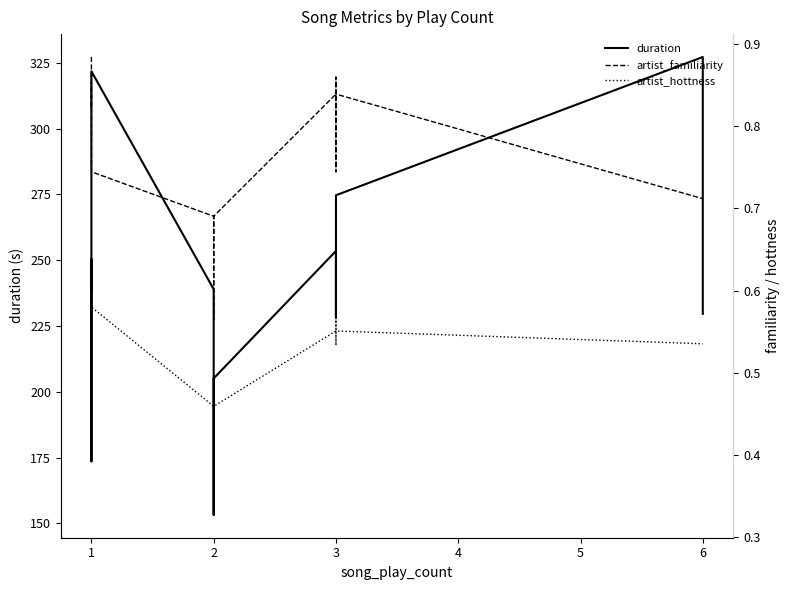

The value of artist_hottness at 2 is 0.4. True or false?

False